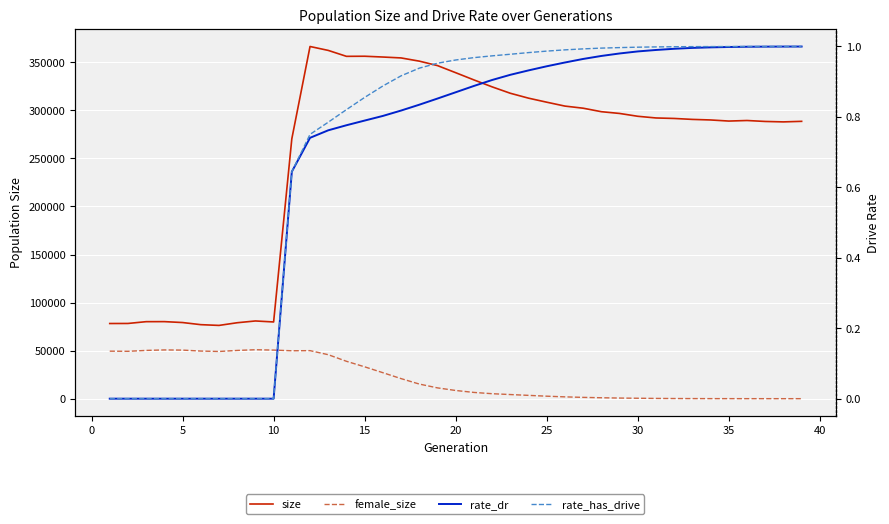

What is the average value of the rate_has_drive series?

0.7